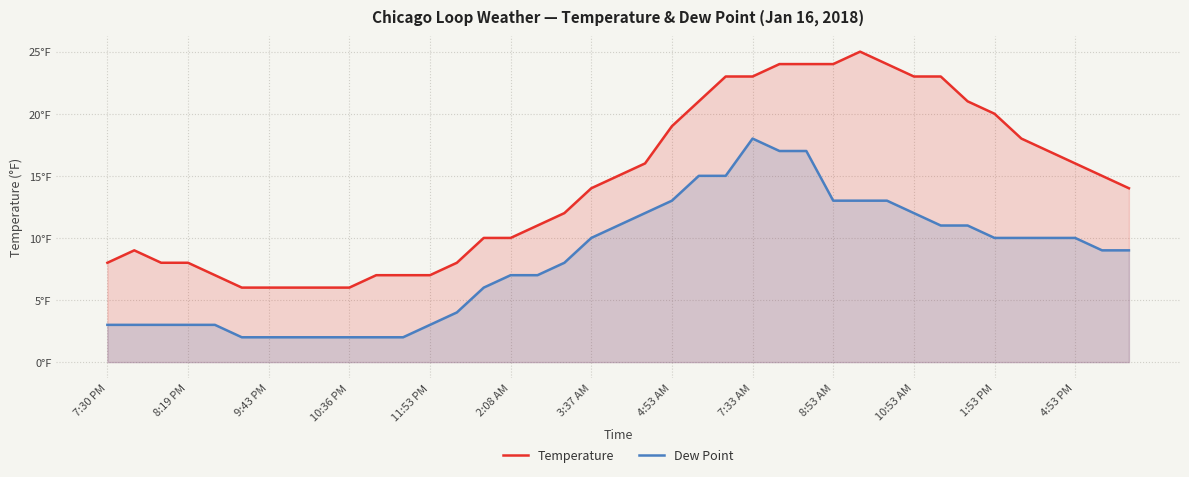

What is the average value of the Dew Point series?

8